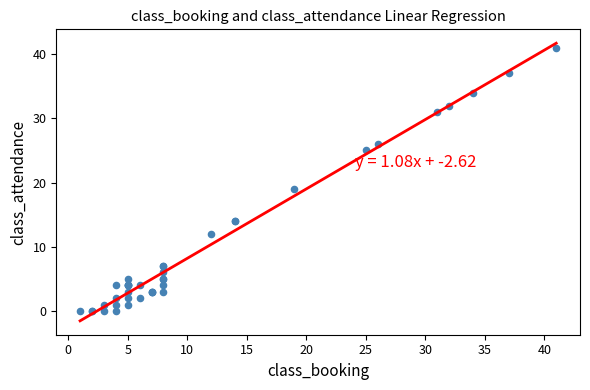

What Y value in the scatter plot is closest to 20?

19